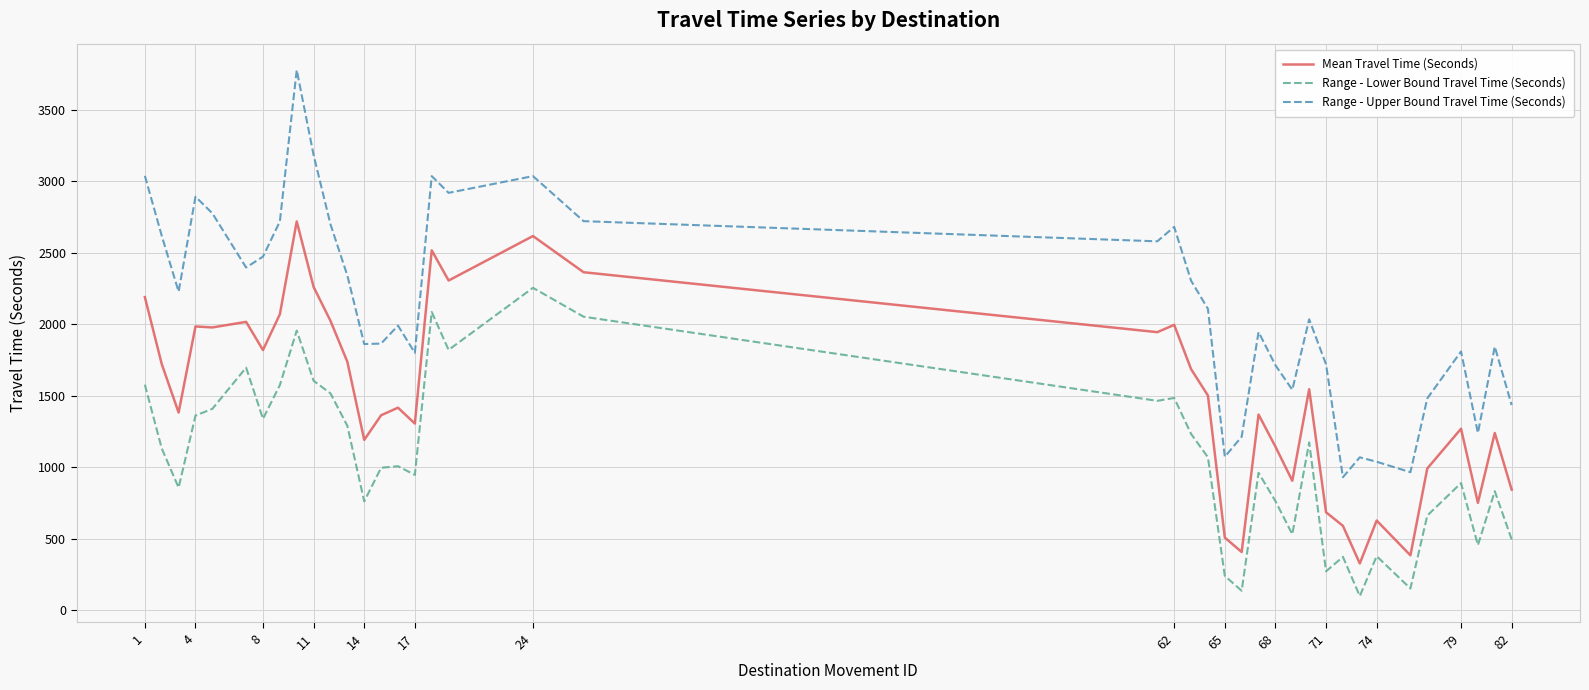

List the series in order of their peak value, lowest first.

Range - Lower Bound Travel Time (Seconds), Mean Travel Time (Seconds), Range - Upper Bound Travel Time (Seconds)